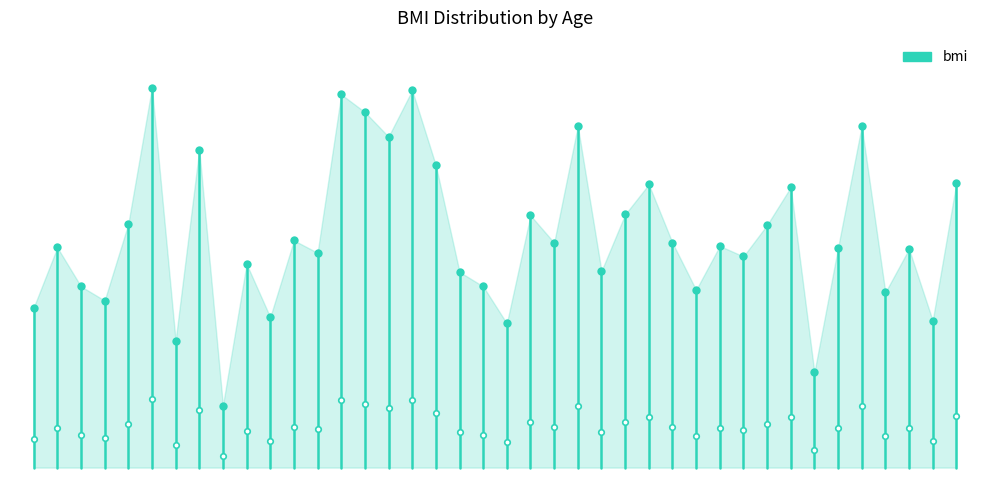

What is the maximum value shown in the chart?

25.2